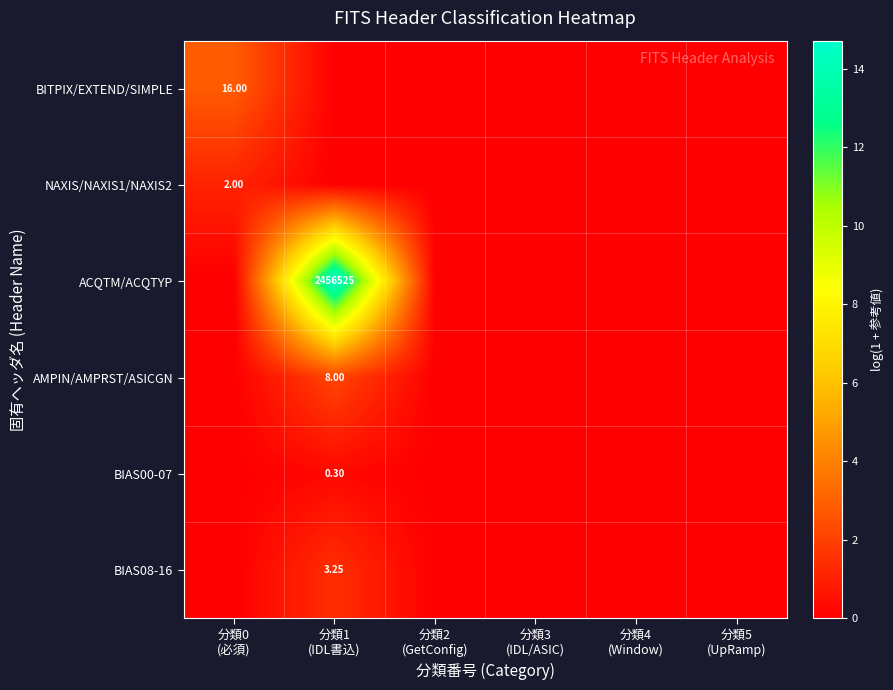

Is it true that ACQTM/ACQTYP equals 0.0 at 分類2 (GetConfig)?

True